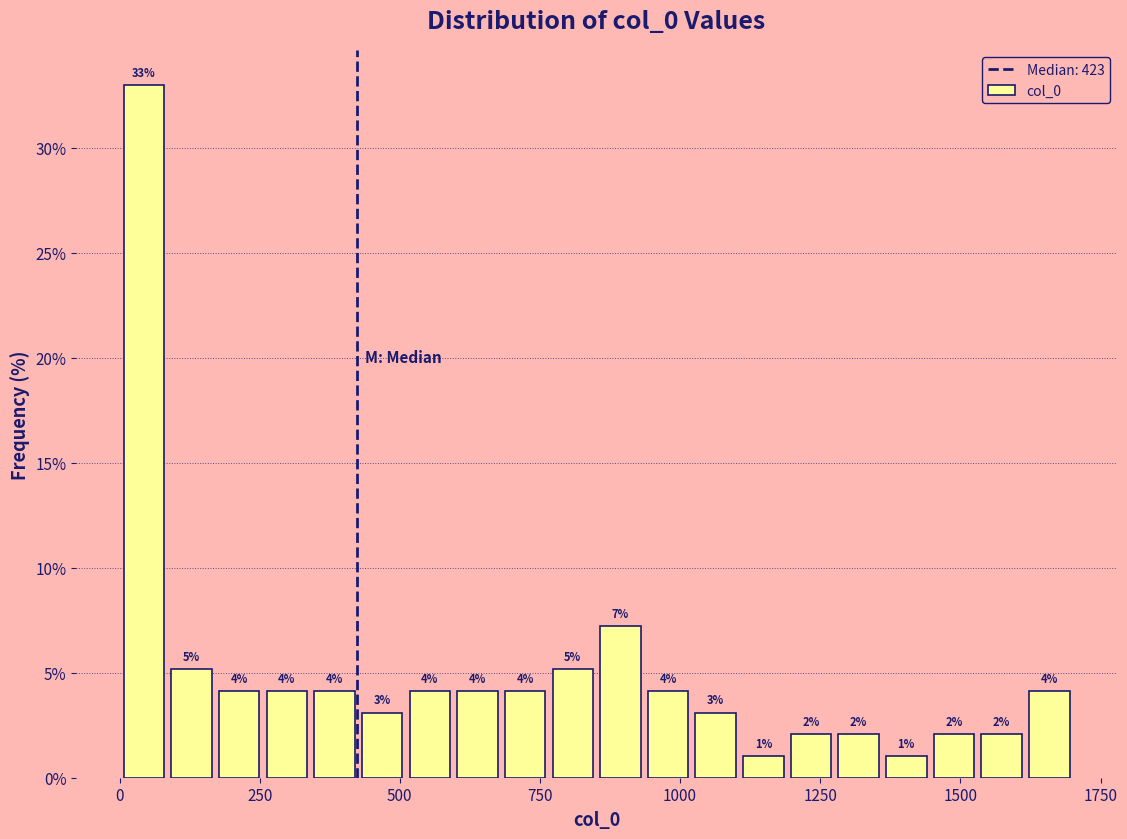

Around what value on the x-axis is the tallest bar? Give the approximate position of its centre, as read against the axis.

50